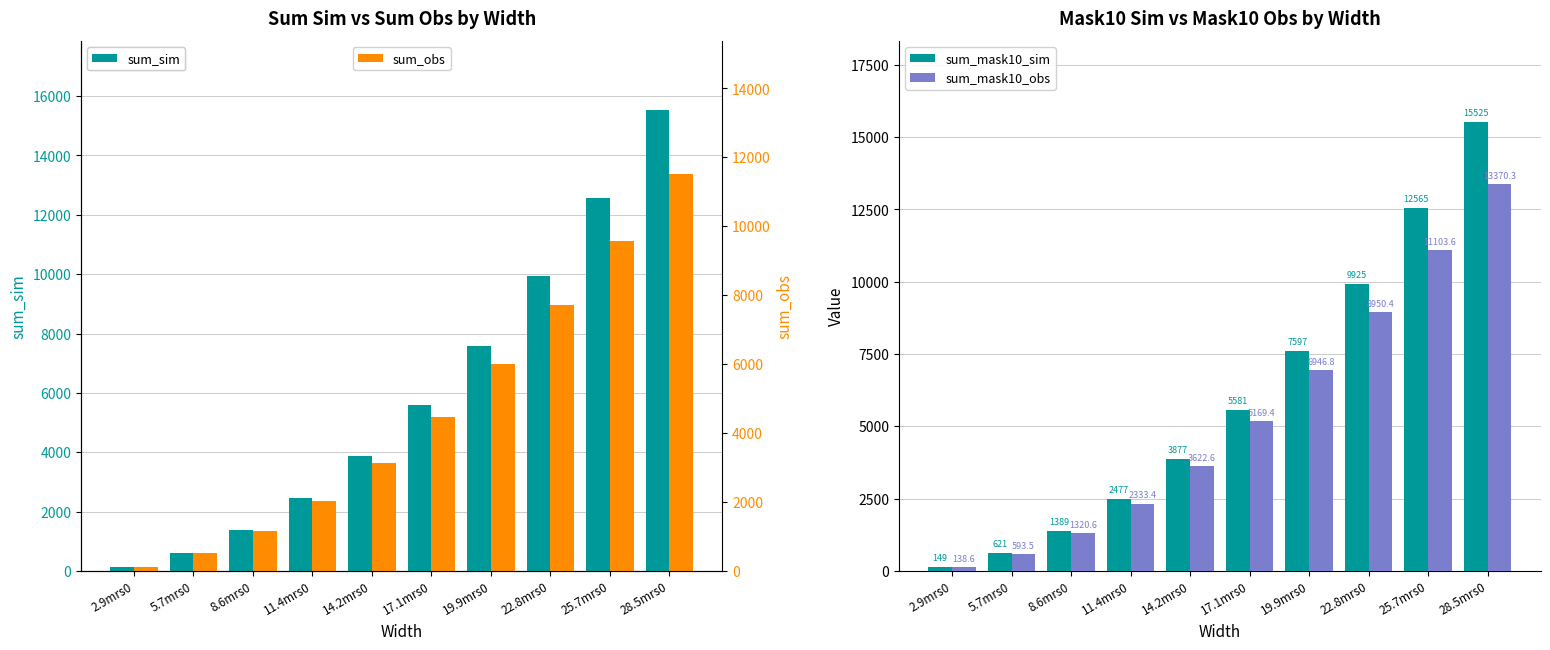

Rank the series at 8.6mrs0 from highest to lowest value.

sum_sim, sum_mask10_sim, sum_obs, sum_mask10_obs